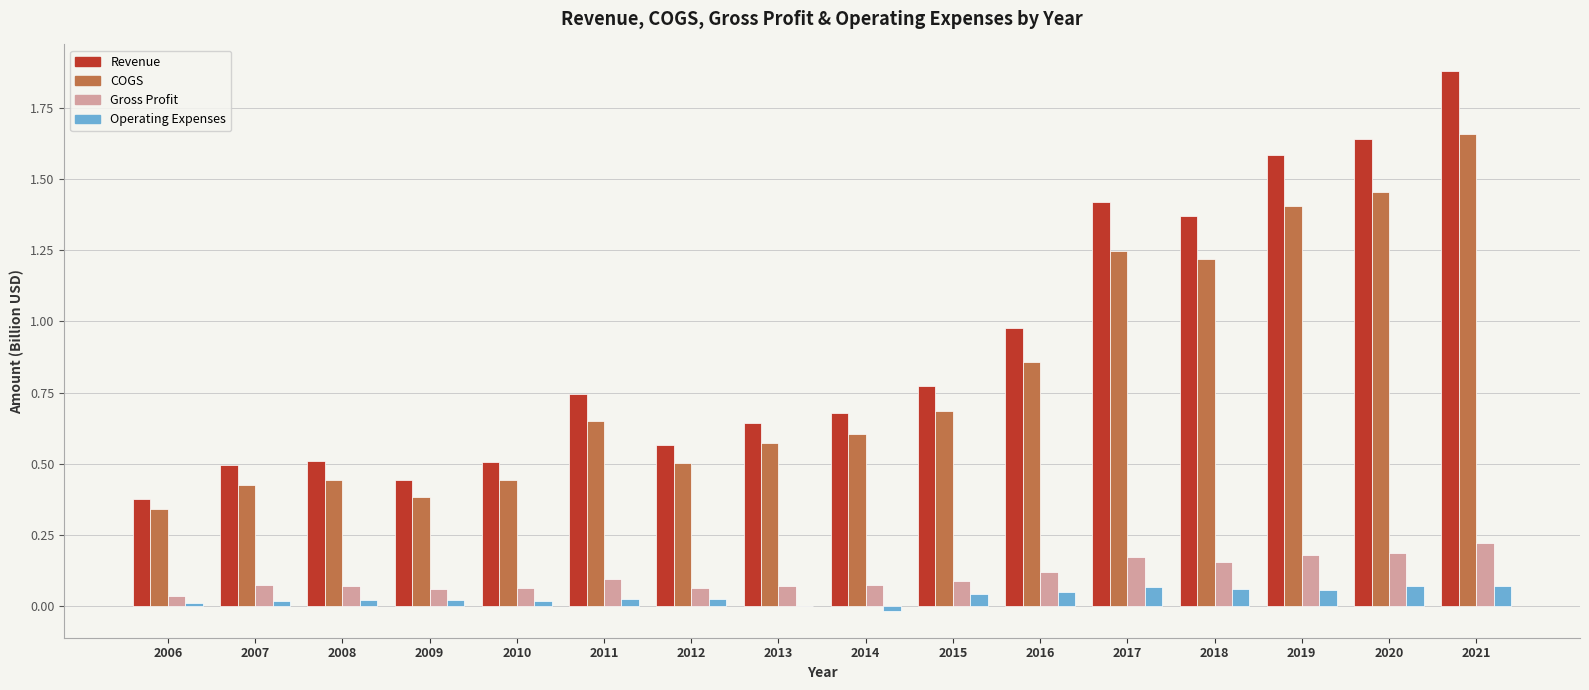

What are all the series names shown in the legend?

Revenue, COGS, Gross Profit, Operating Expenses